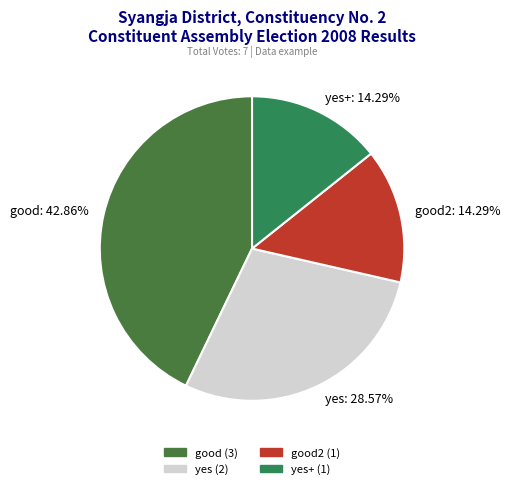

Between good2 and yes, which is larger?

yes